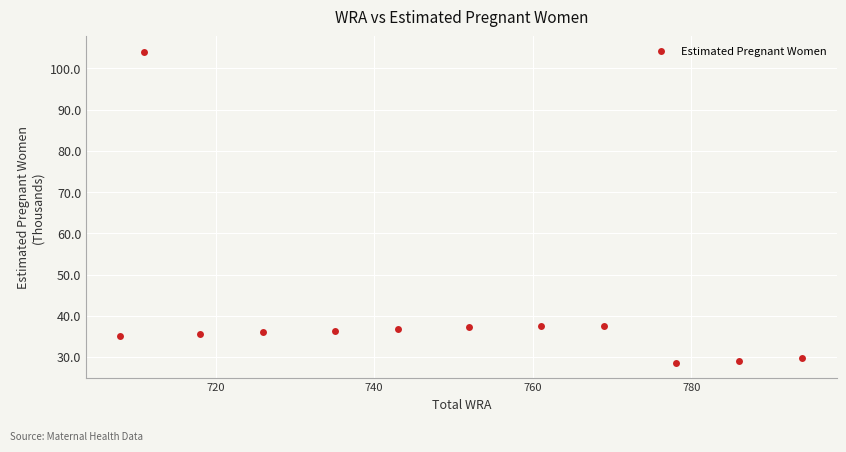

What is the range of X values (max minus min)?

86.0